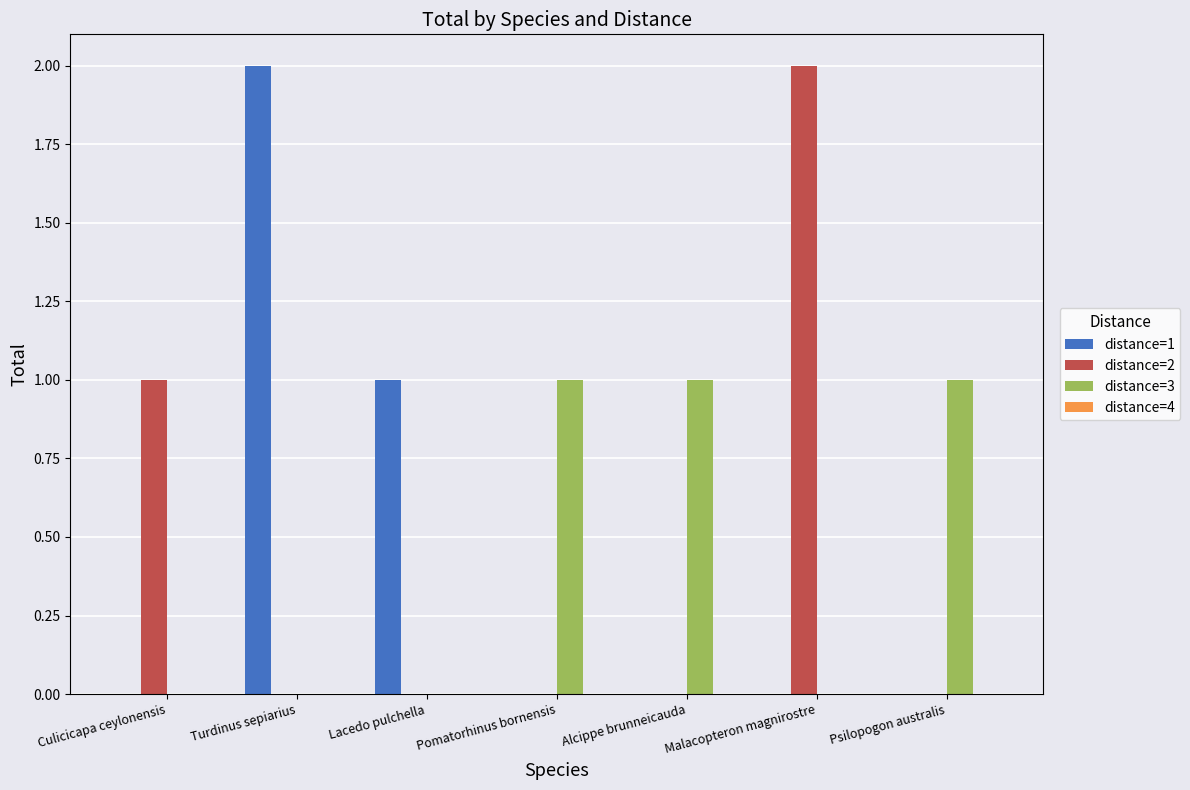

The value of distance=2 at Psilopogon australis is -1. True or false?

False